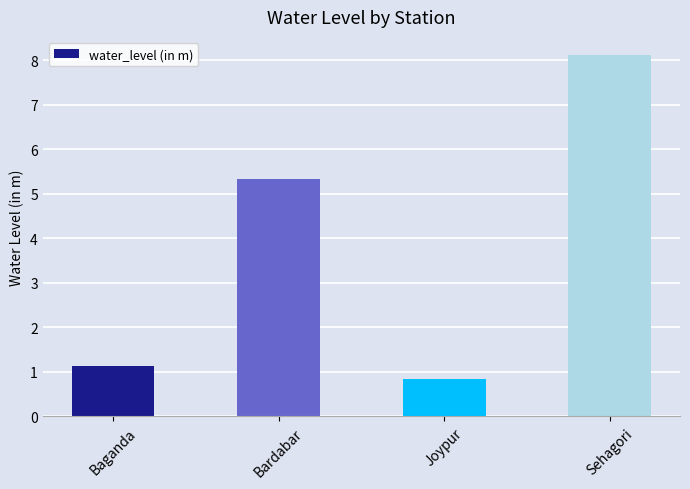

What position from the right is Sehagori?

1